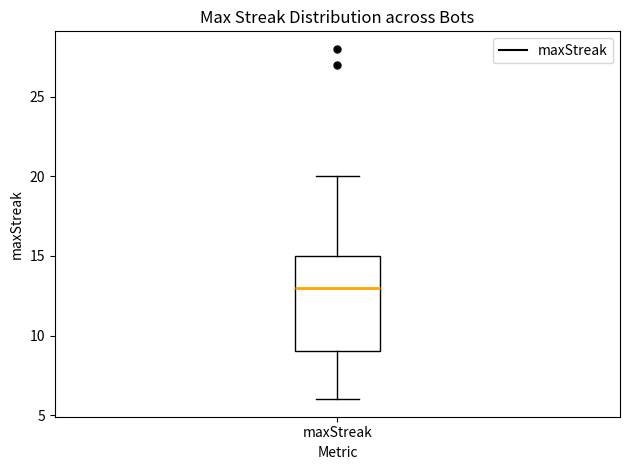

Read this box plot against the y-axis: the position of the median line, the range covered by the box, and the ends of both whiskers. The values are not printed on the chart, so give them approximately, as read against the axis.

median 13, box 9 to 15, whiskers 6 to 20